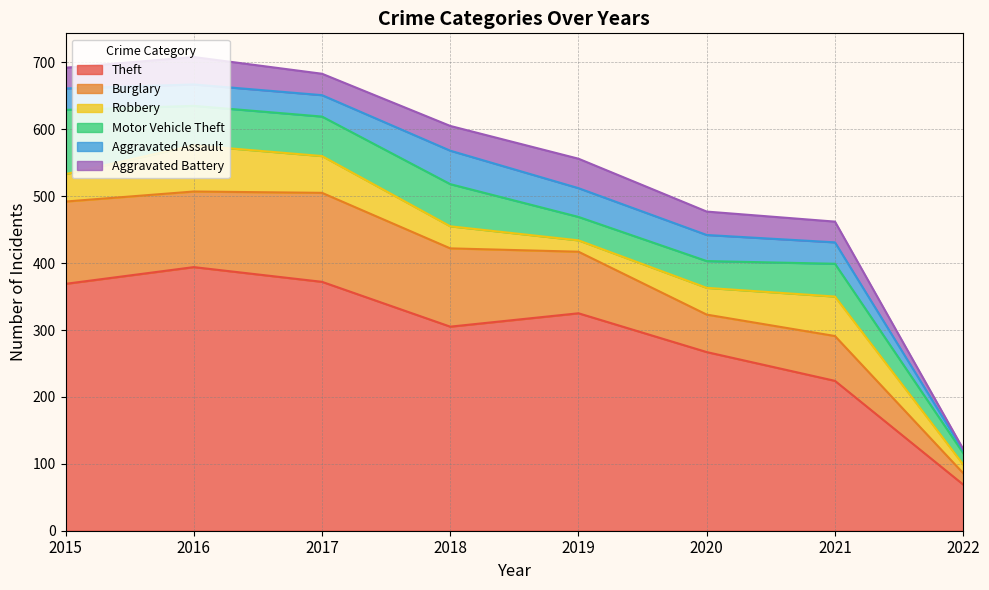

Reading left to right, list all the values displayed in this chart.

Theft: 2015=369	2016=394	2017=372	2018=305	2019=325	2020=267	2021=224	2022=69
Burglary: 2015=123	2016=113	2017=133	2018=117	2019=92	2020=56	2021=67	2022=17
Robbery: 2015=41	2016=69	2017=55	2018=33	2019=17	2020=40	2021=59	2022=13
Motor Vehicle Theft: 2015=96	2016=59	2017=59	2018=63	2019=35	2020=40	2021=49	2022=17
Aggravated Assault: 2015=32	2016=32	2017=32	2018=50	2019=43	2020=39	2021=32	2022=4
Aggravated Battery: 2015=31	2016=41	2017=32	2018=37	2019=44	2020=35	2021=31	2022=2